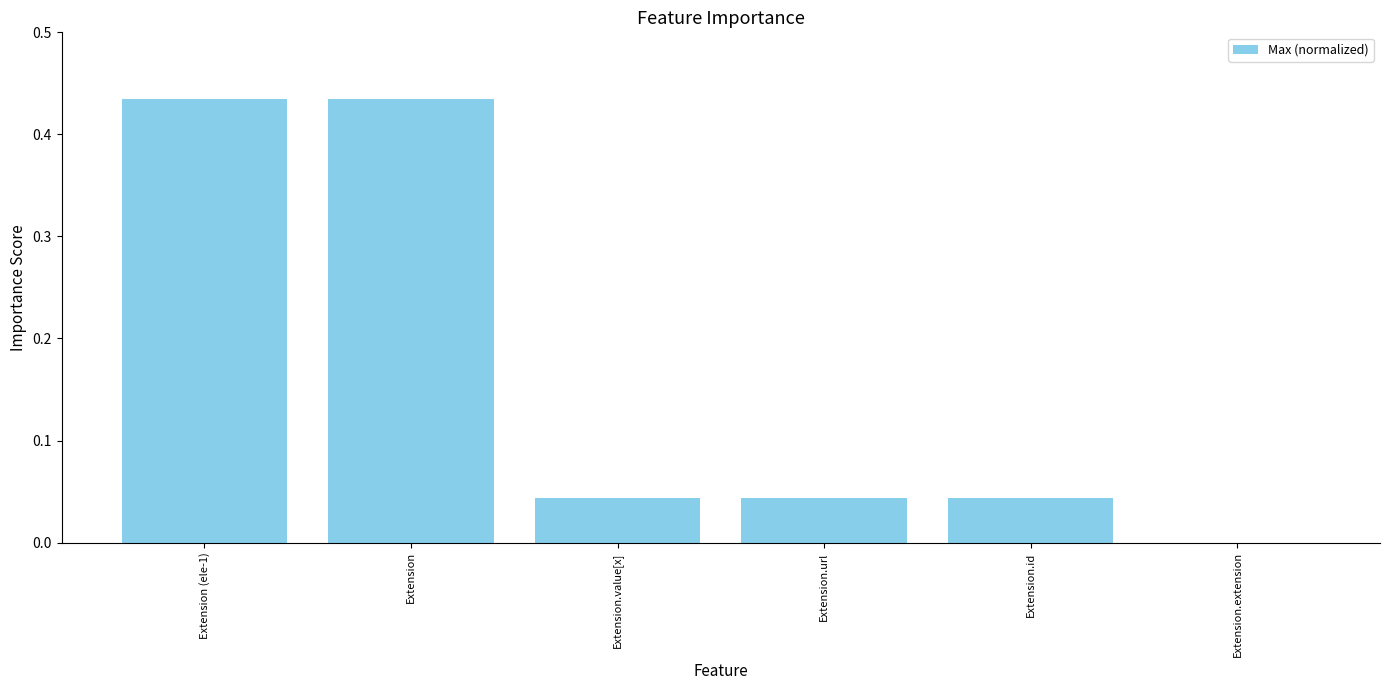

Are the bars horizontal?

No